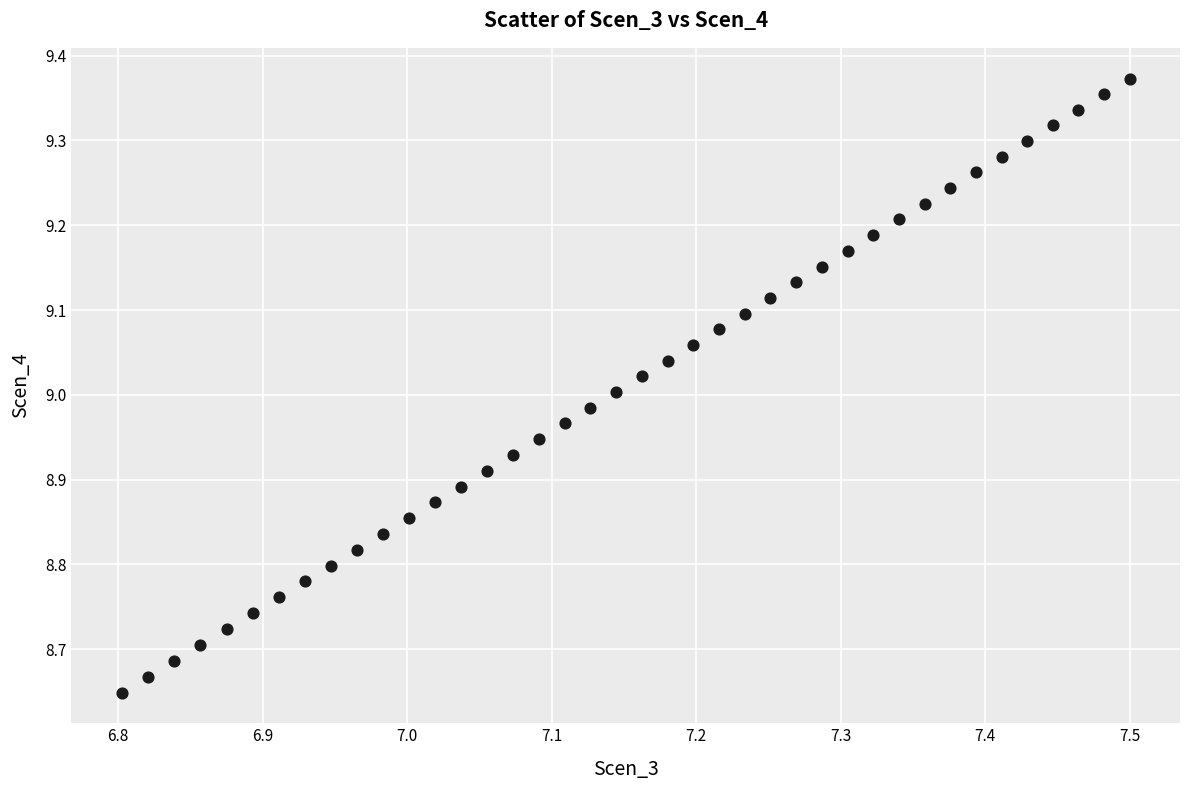

What is the range of X values (max minus min)?

0.7